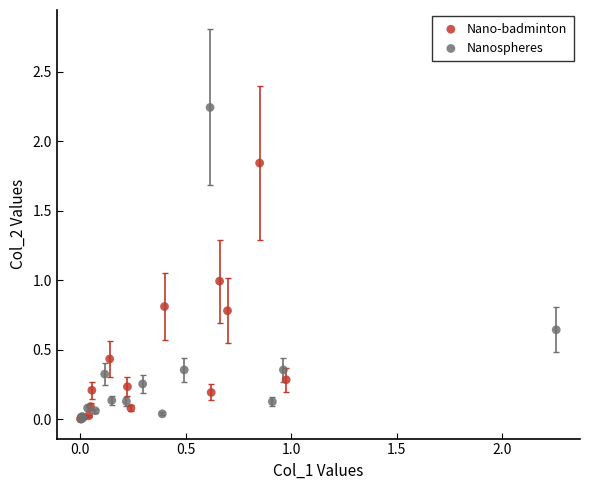

Which series contains the highest Y value?

Nanospheres